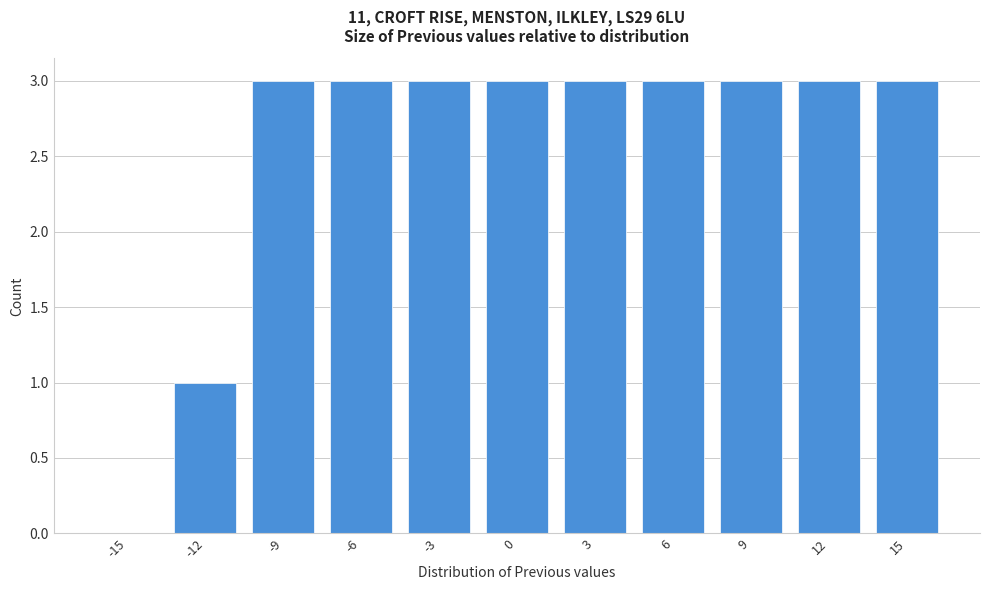

Reading left to right, list all the values displayed in this chart.

-15=0	-12=1	-9=3	-6=3	-3=3	0=3	3=3	6=3	9=3	12=3	15=3